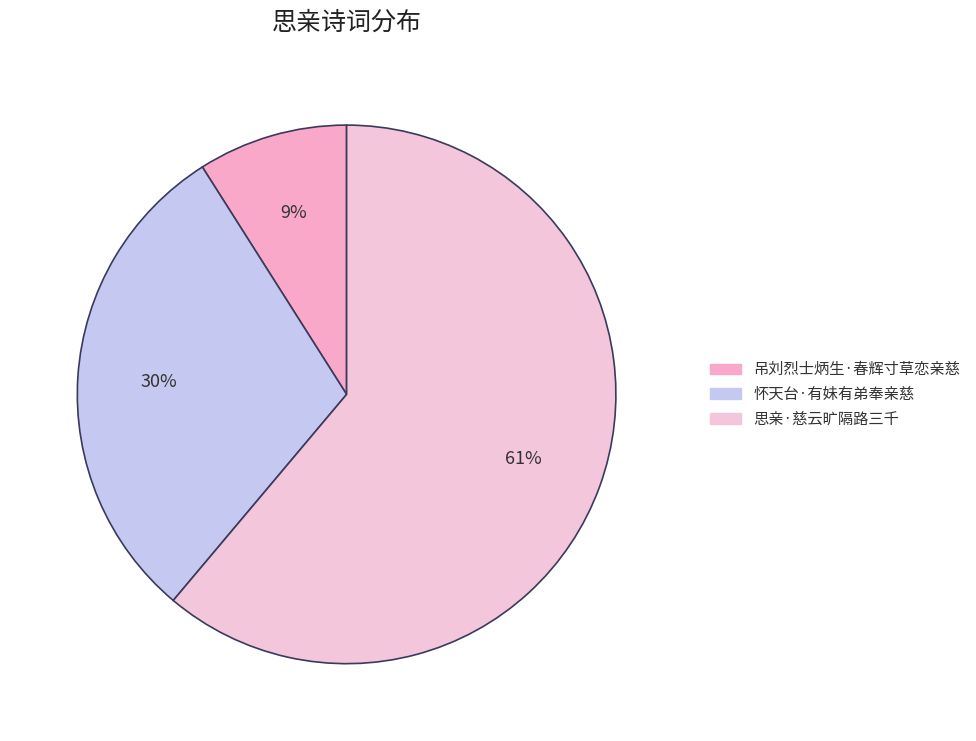

What percentage is the 吊刘烈士炳生·春辉寸草恋亲慈 slice, to the nearest percent?

9%